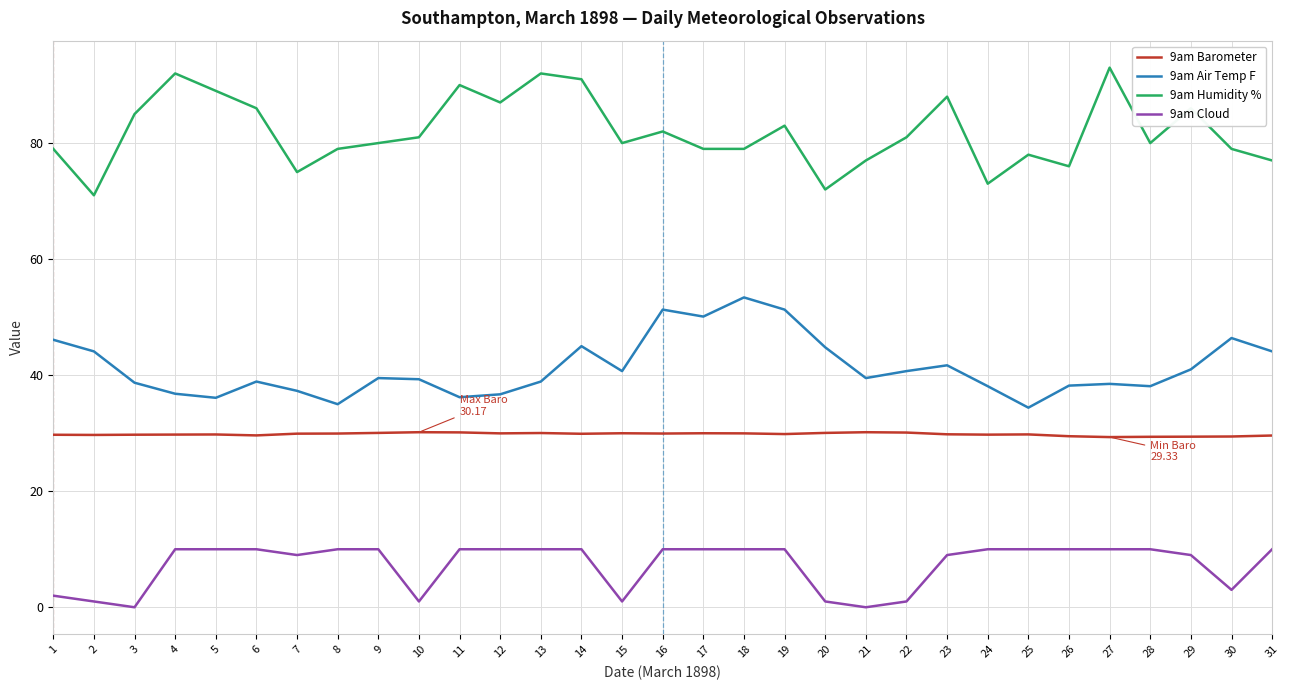

What is the difference between the second highest and minimum values in the 9am Barometer series?

0.8